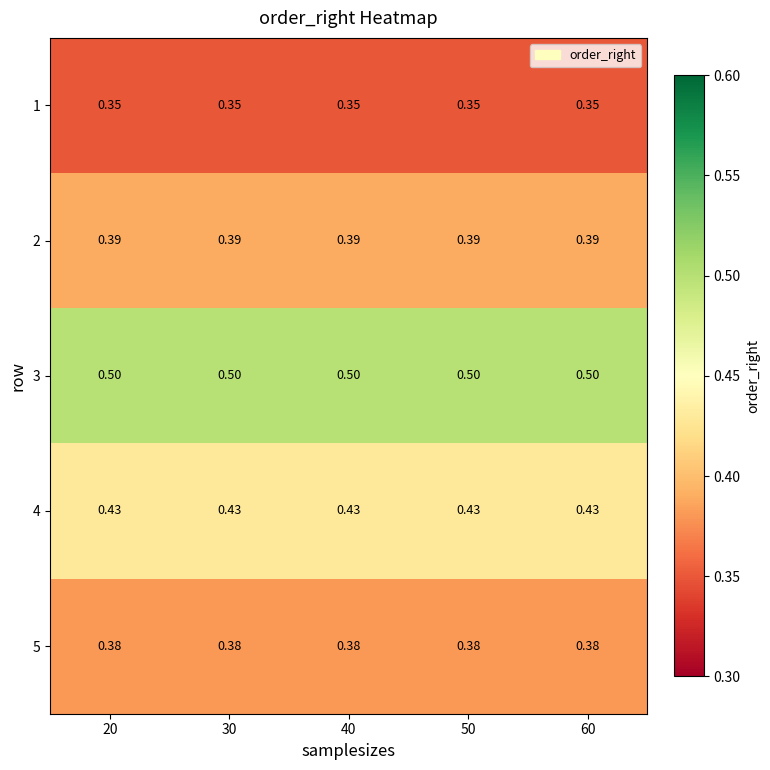

At how many categories does at least one series exceed 0?

5